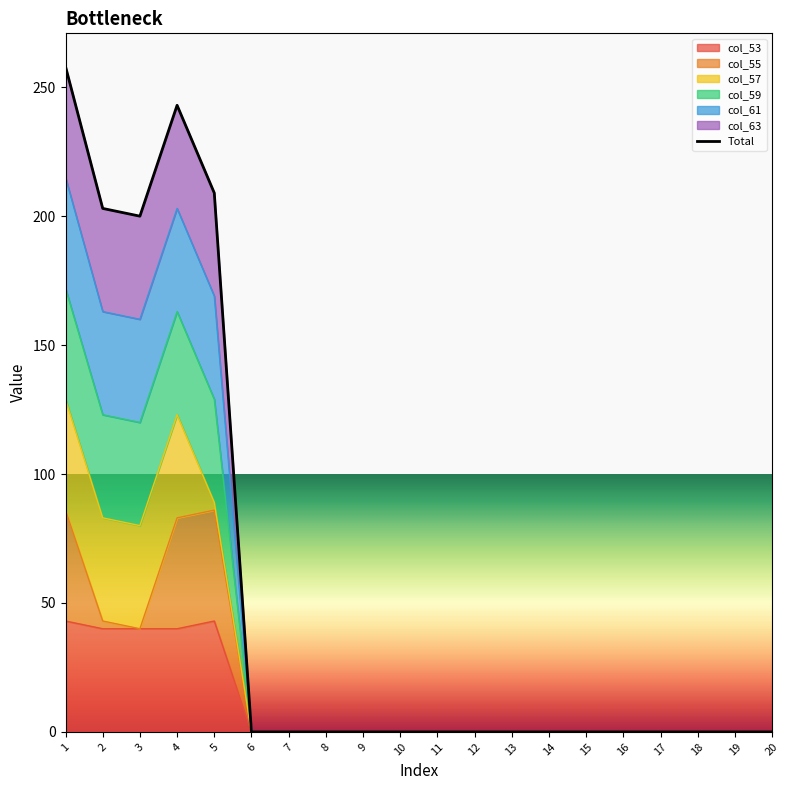

Between 10 and 12, which is larger?

10